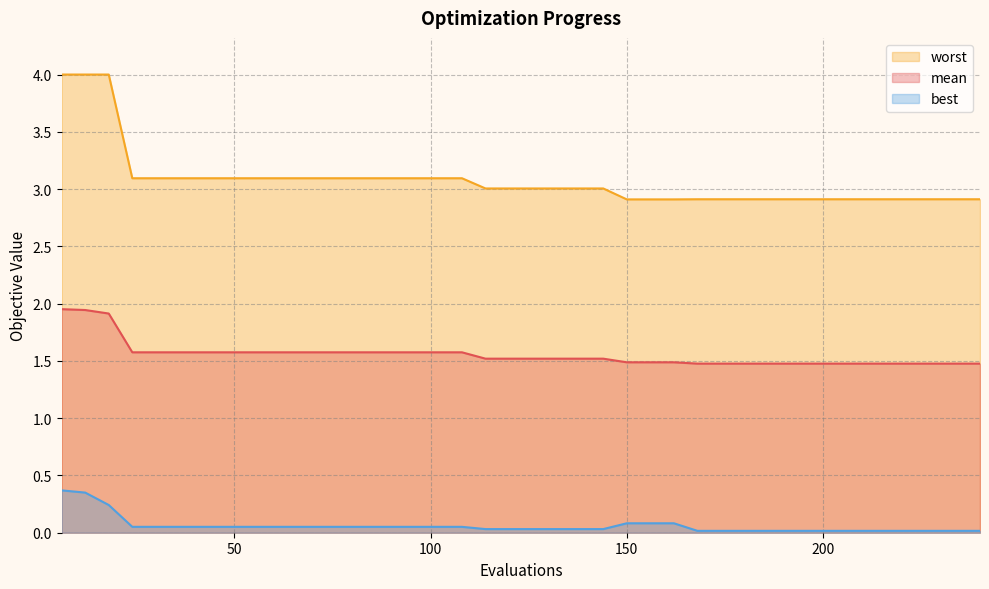

Reading right to left, list all the values displayed in this chart.

mean: 1.5	1.5	1.5	1.5	1.5	1.5	1.5	1.5	1.5	1.5	1.5	1.5	1.5	1.5	1.5	1.5	1.5	1.5	1.5	1.5	1.5	1.5	1.6	1.6	1.6	1.6	1.6	1.6	1.6	1.6	1.6	1.6	1.6	1.6	1.6	1.6	1.6	1.9	1.9	2.0
best: 0.0	0.0	0.0	0.0	0.0	0.0	0.0	0.0	0.0	0.0	0.0	0.0	0.0	0.1	0.1	0.1	0.0	0.0	0.0	0.0	0.0	0.0	0.1	0.1	0.1	0.1	0.1	0.1	0.1	0.1	0.1	0.1	0.1	0.1	0.1	0.1	0.1	0.2	0.4	0.4
worst: 2.9	2.9	2.9	2.9	2.9	2.9	2.9	2.9	2.9	2.9	2.9	2.9	2.9	2.9	2.9	2.9	3.0	3.0	3.0	3.0	3.0	3.0	3.1	3.1	3.1	3.1	3.1	3.1	3.1	3.1	3.1	3.1	3.1	3.1	3.1	3.1	3.1	4.0	4.0	4.0